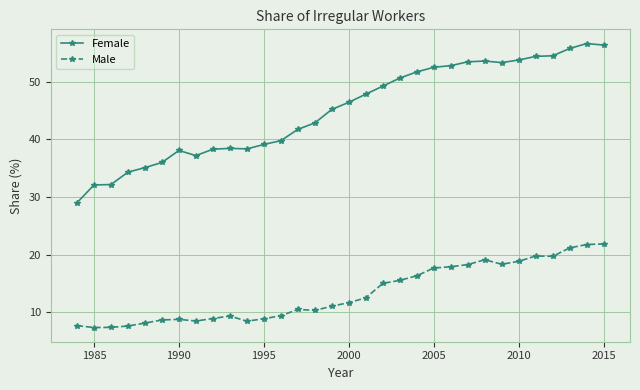

Rank the series by their maximum value, from lowest to highest.

Male, Female